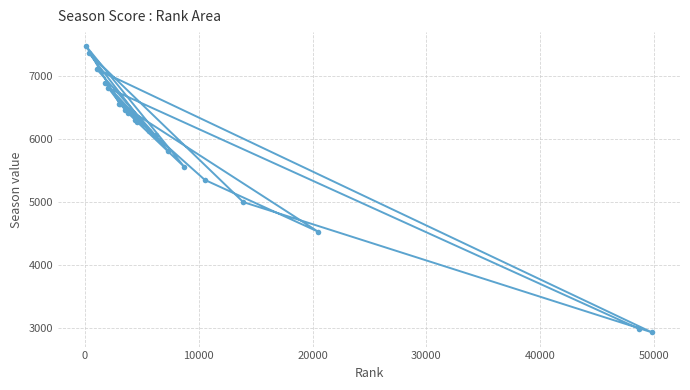

What is the difference between the maximum and minimum values?

4536